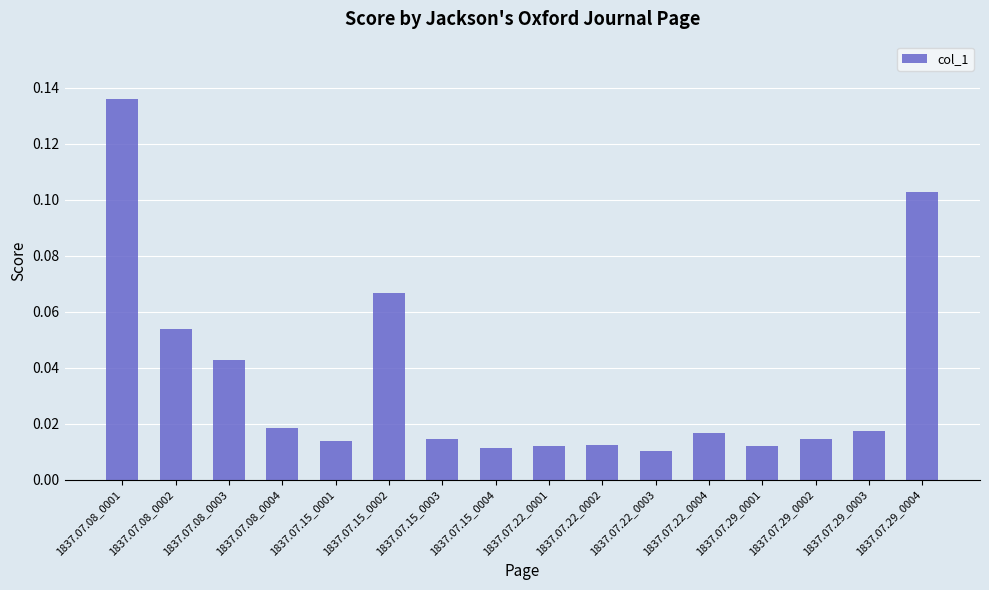

Which label corresponds to the largest value in the chart?

1837.07.08_0001